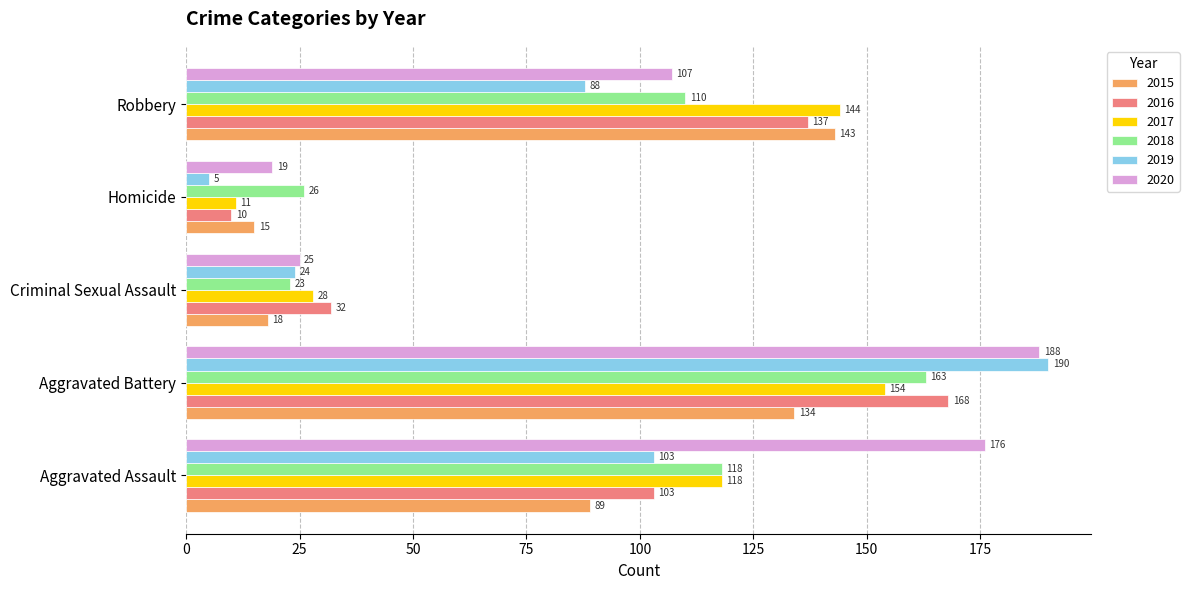

What is the spread (max minus min) of values at Homicide?

21